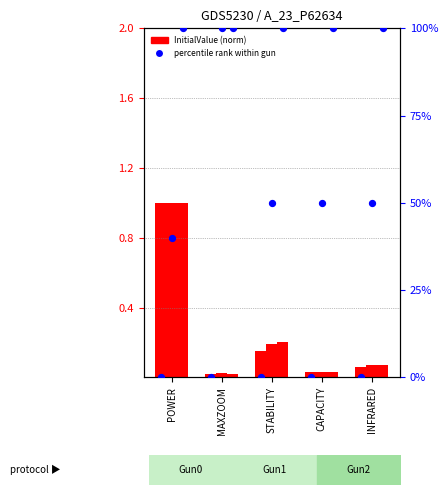

What is the total value across all series at STABILITY?

150.5